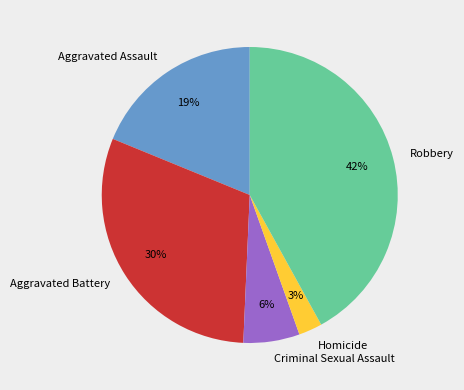

Which category has the smallest portion of the pie?

Homicide